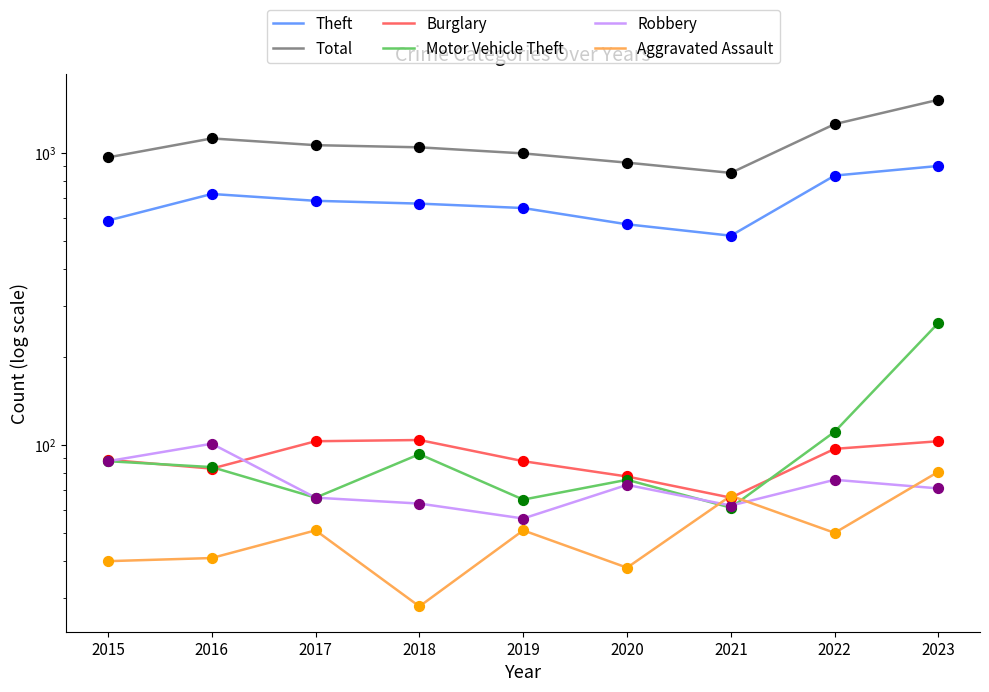

Which series has the largest Y range (max minus min)?

Total